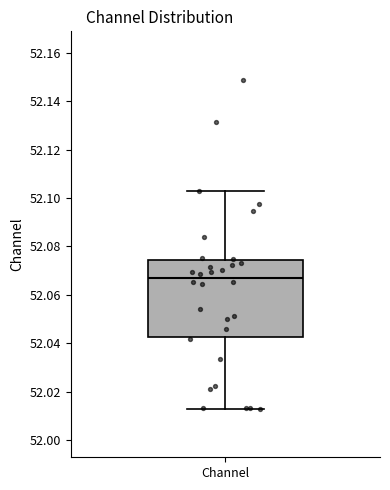

Read this box plot against the y-axis: the position of the median line, the range covered by the box, and the ends of both whiskers. The values are not printed on the chart, so give them approximately, as read against the axis.

median 52.066, box 52.042 to 52.074, whiskers 52.014 to 52.104